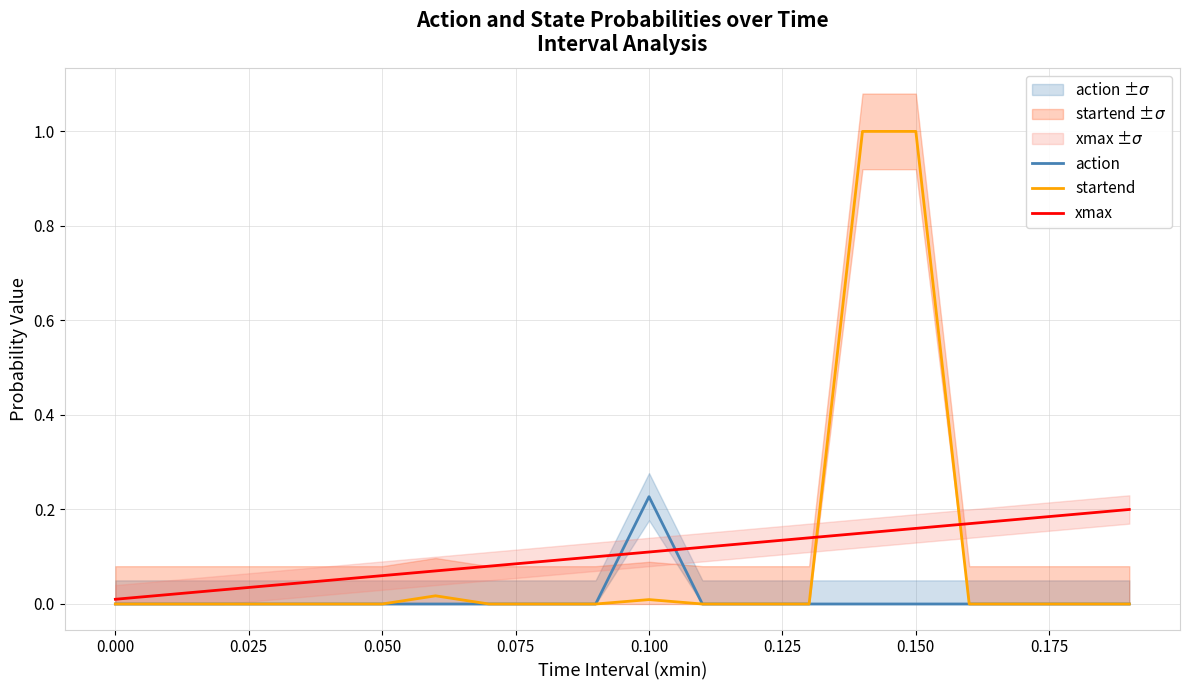

True or false: xmax has more than 1 interior local peaks.

False